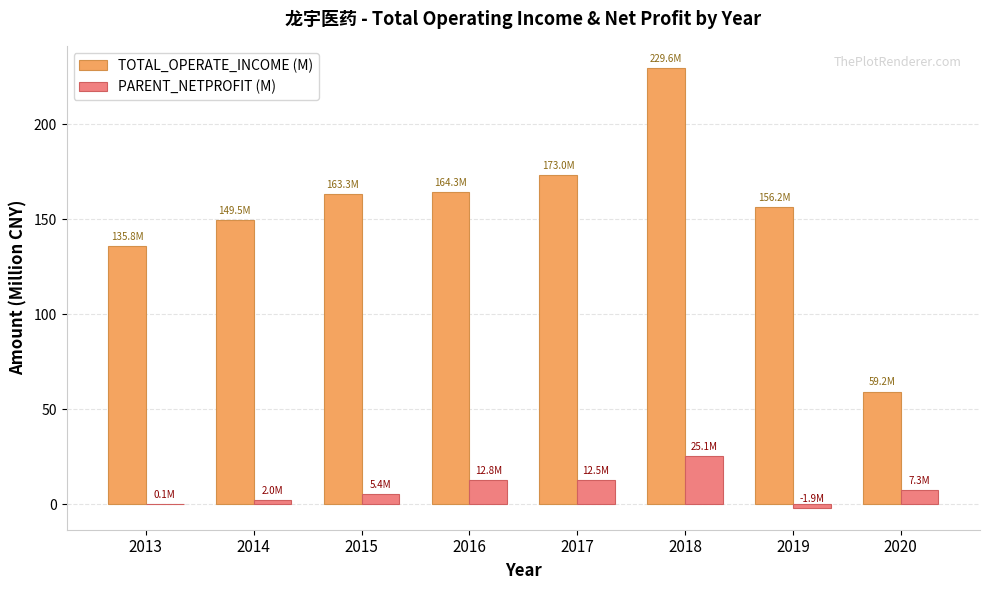

Is the value of PARENT_NETPROFIT (M) at 2018 greater than the value of TOTAL_OPERATE_INCOME (M) at 2019?

No